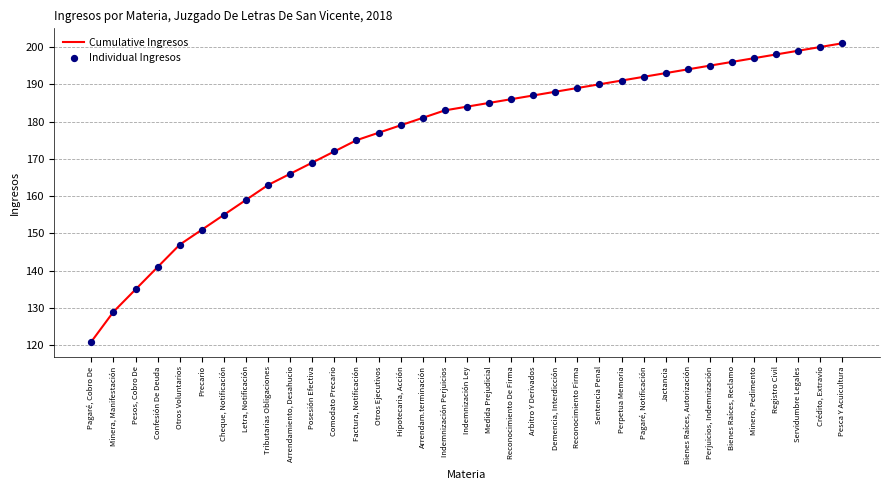

What is the difference between the values at Otros Voluntarios and Pagaré, Cobro De?

26